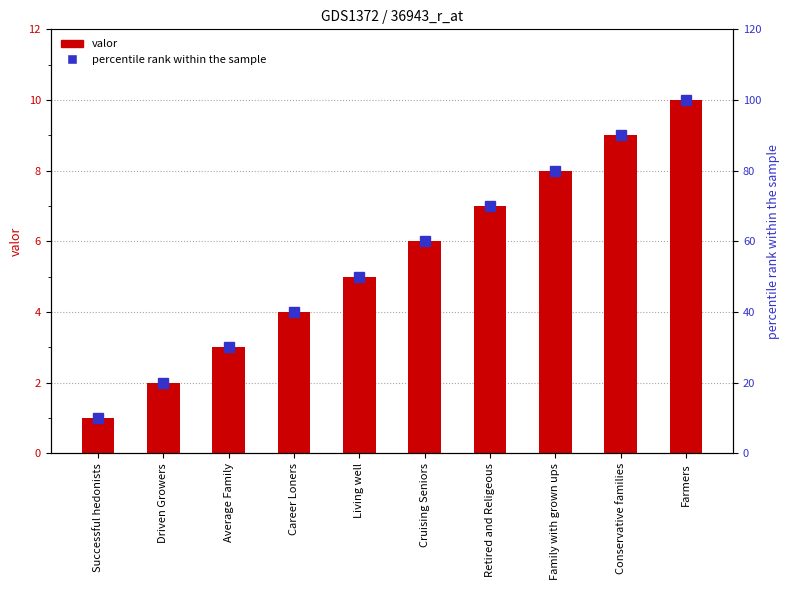

What is the spread (max minus min) of values at Successful hedonists?

9